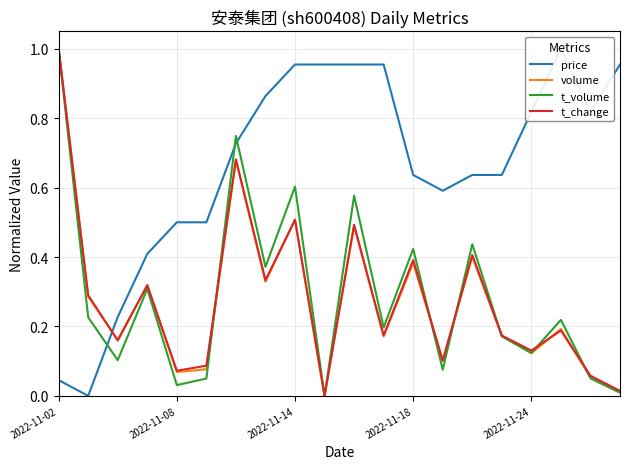

What is the spread (max minus min) of values at 7?

0.5